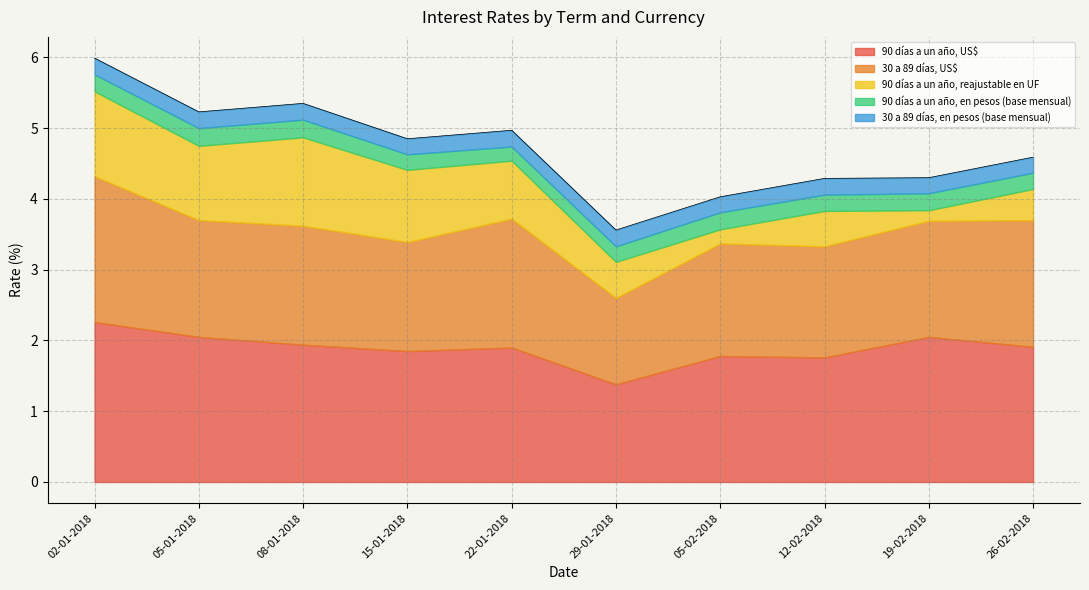

Rank the categories by 90 días a un año, en pesos (base mensual) value from lowest to highest.

22-01-2018, 15-01-2018, 29-01-2018, 12-02-2018, 26-02-2018, 02-01-2018, 05-02-2018, 19-02-2018, 05-01-2018, 08-01-2018